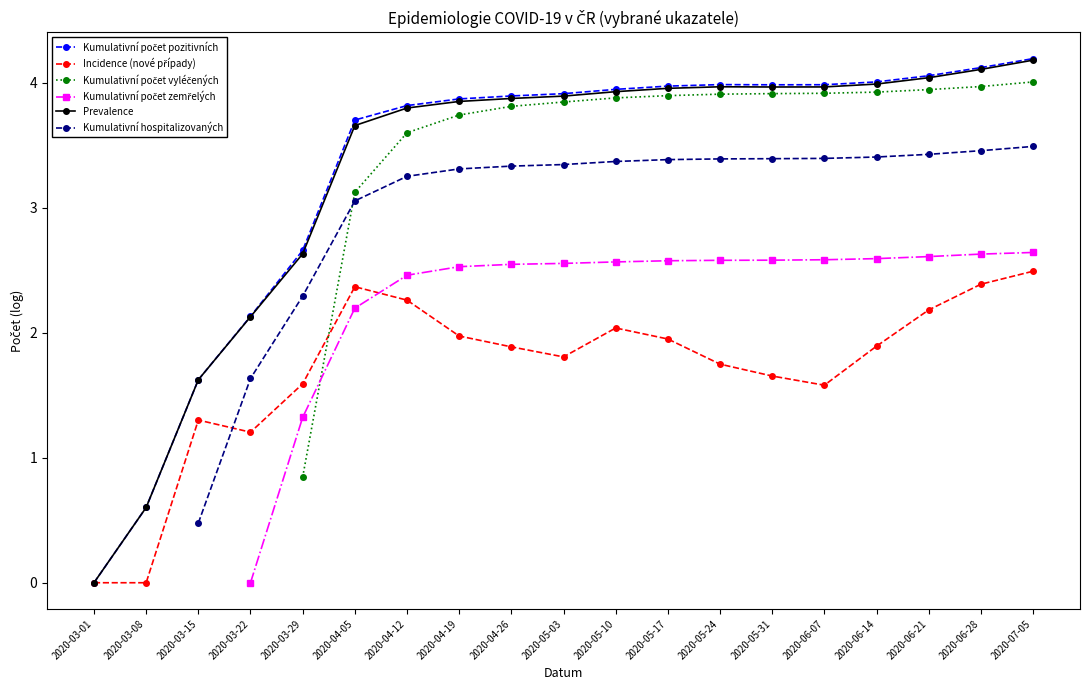

What are all the series names shown in the legend?

Kumulativní počet pozitivních, Incidence (nové případy), Kumulativní počet vyléčených, Kumulativní počet zemřelých, Prevalence, Kumulativní hospitalizovaných